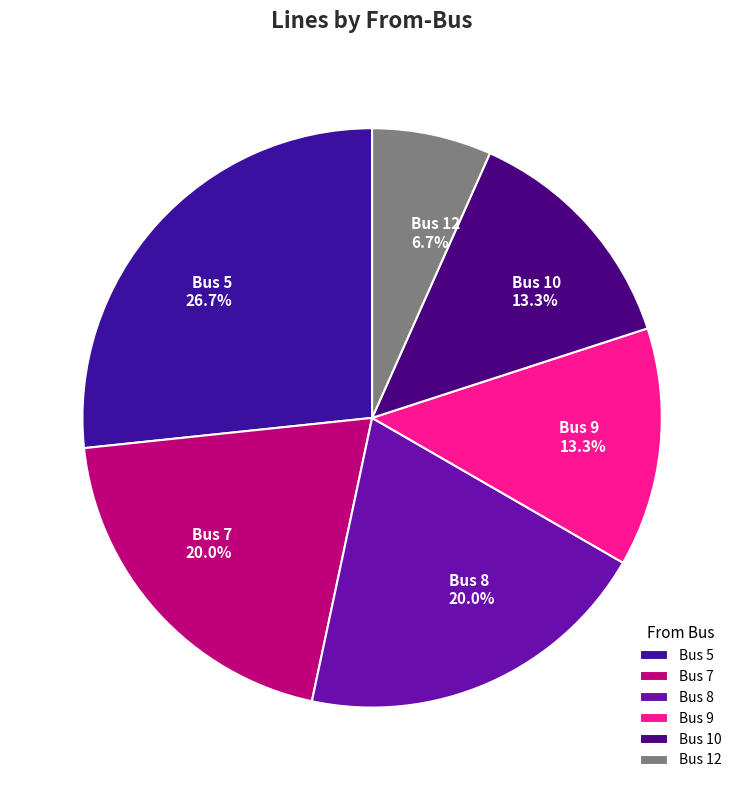

Is Bus 5 the majority of the pie?

No